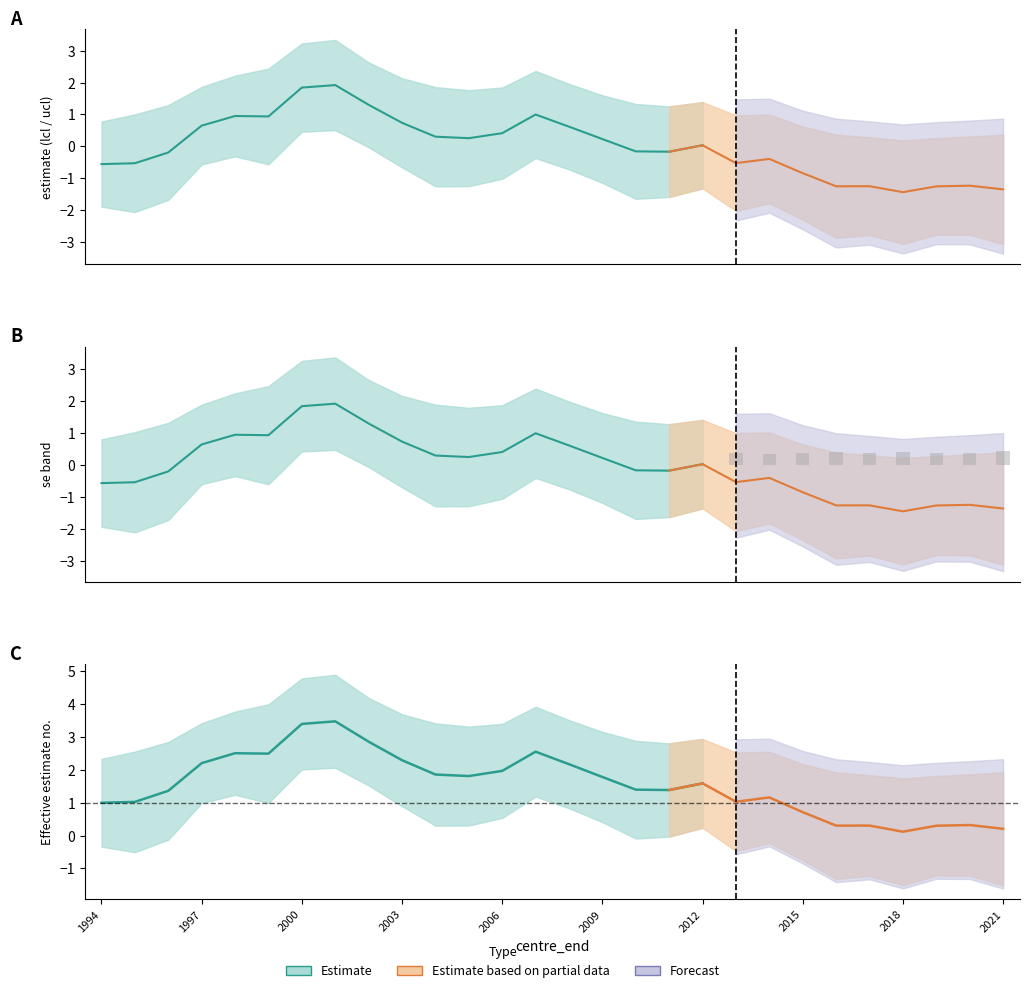

Rank the series at 2015 from lowest to highest value.

lcl, estimate, ucl, se